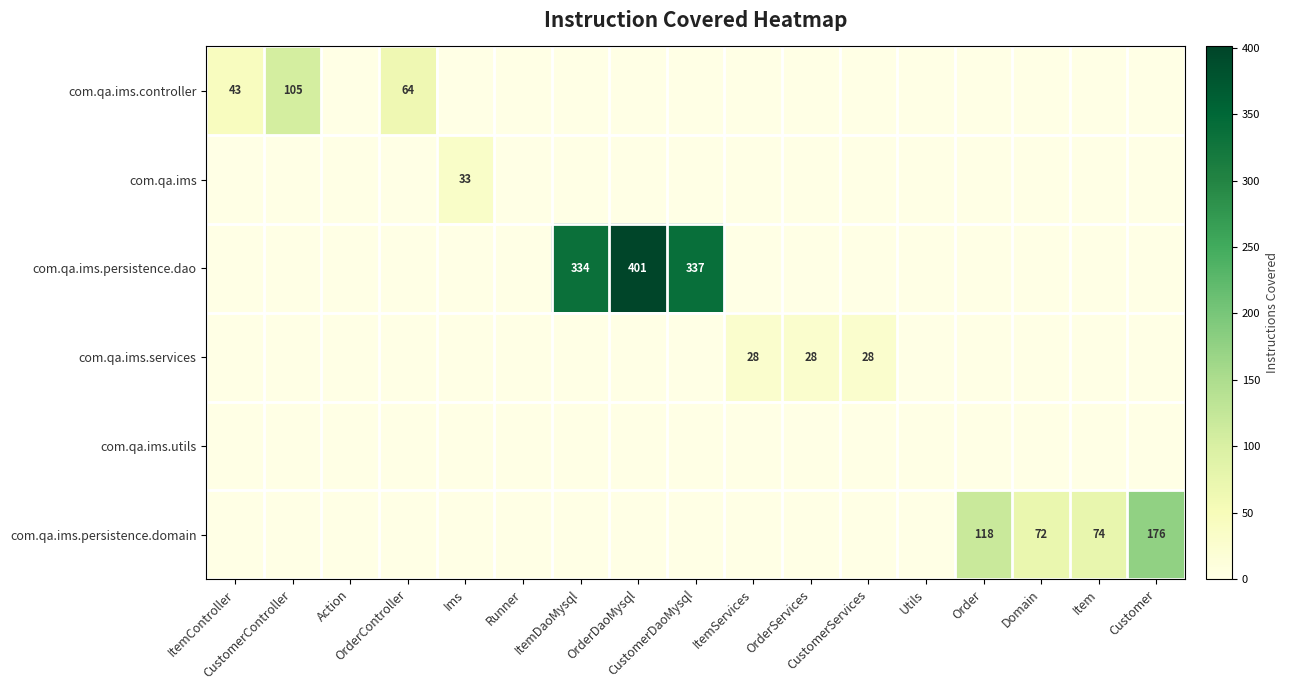

Which series has the largest total across all categories?

com.qa.ims.persistence.dao